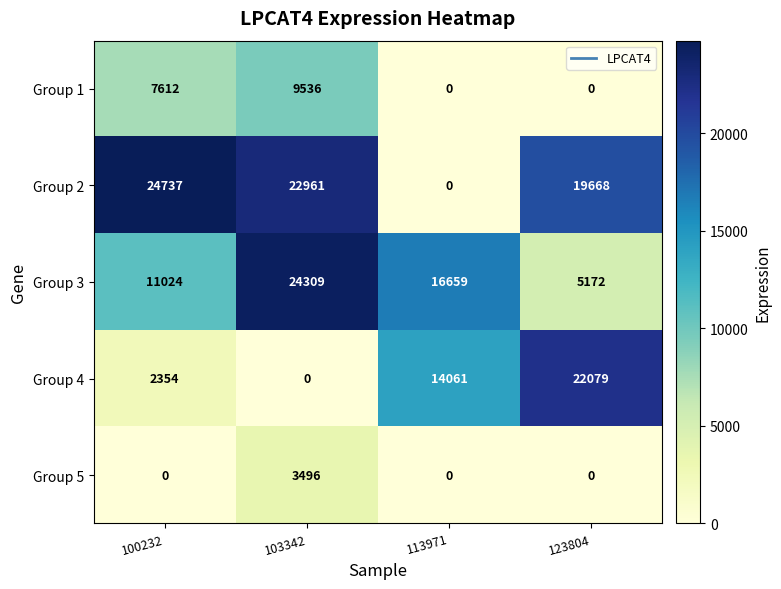

What is the sum of all Group 4 values?

38494